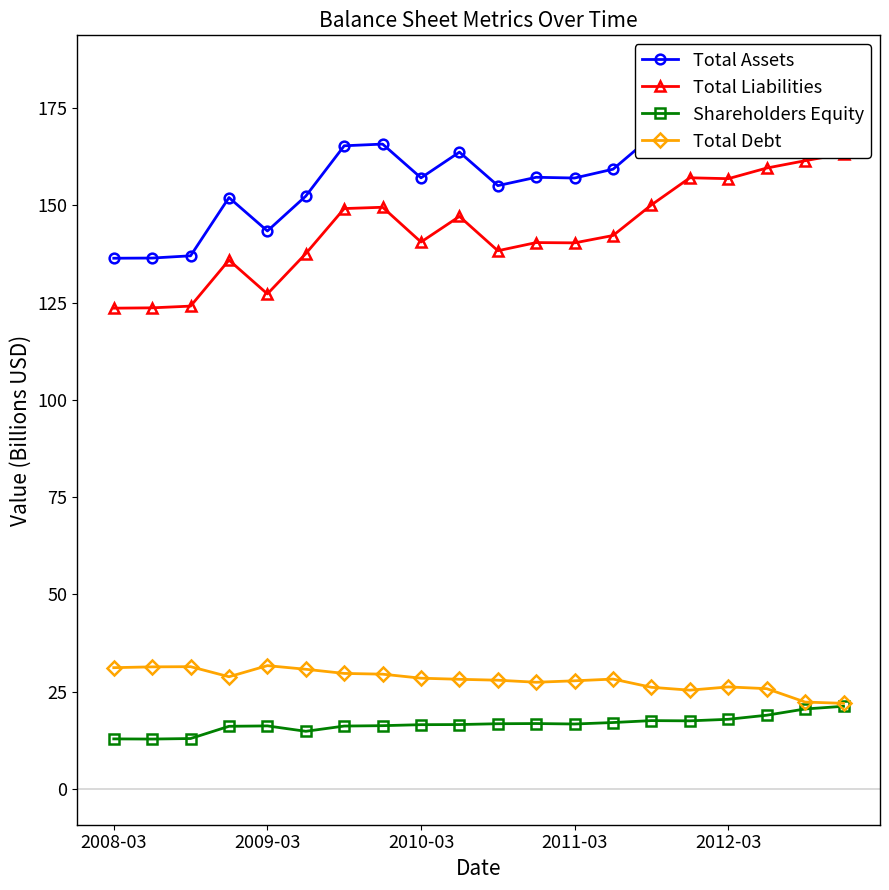

In Shareholders Equity, how many points are lower than both neighbors (excluding endpoints)?

4